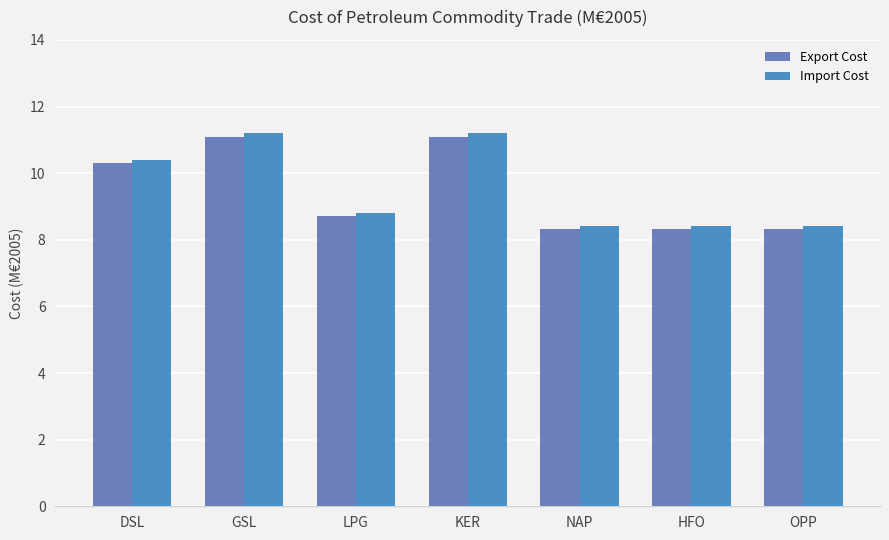

What is the difference between the Import Cost values at DSL and HFO?

2.0